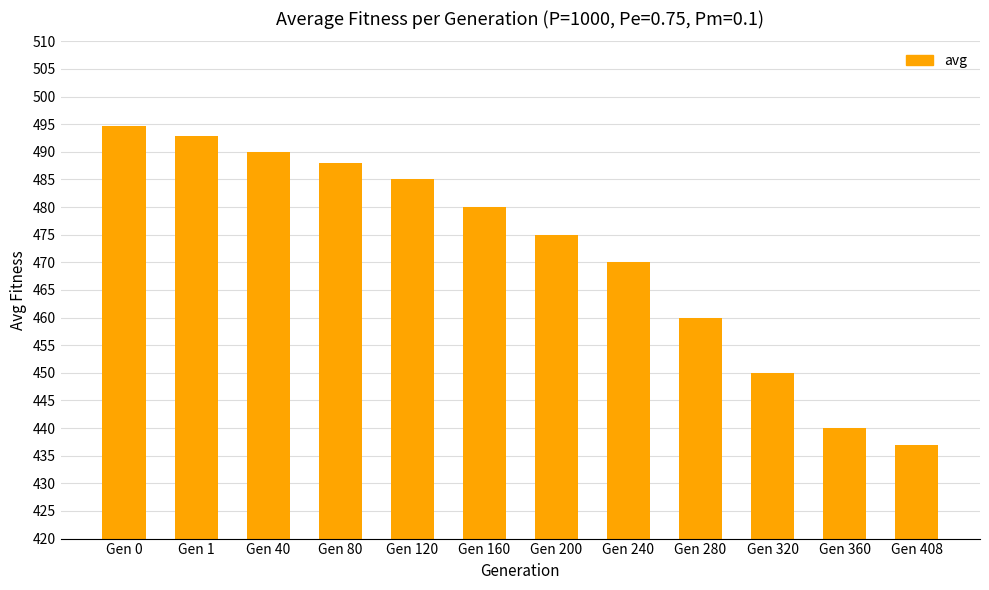

What is the difference between the maximum and minimum values?

57.7